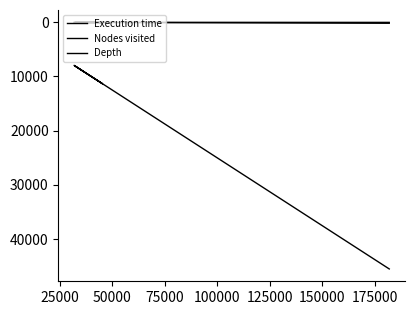

In Nodes visited, how many points are lower than both neighbors (excluding endpoints)?

1